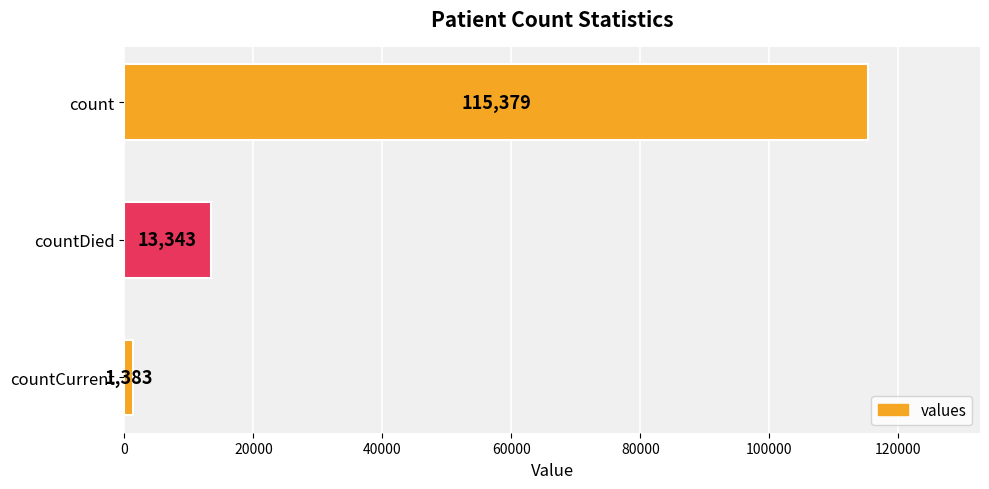

Which category has the lowest value across all series?

countCurrent